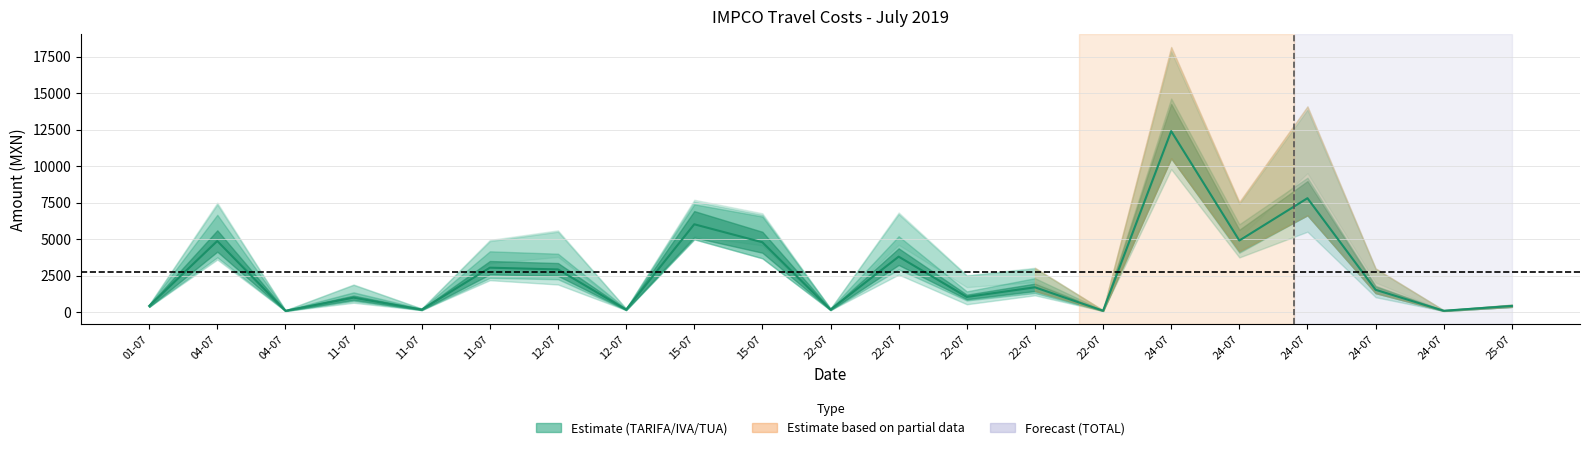

Does the chart display data point markers on the line(s)?

No